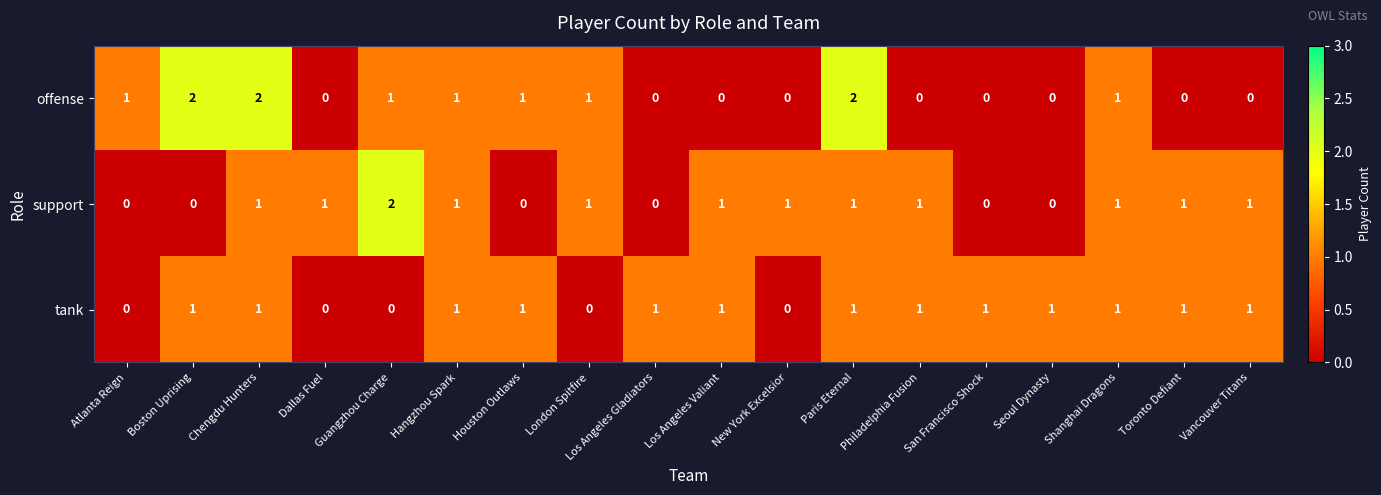

Which series changed the most between Los Angeles Gladiators and Toronto Defiant?

support